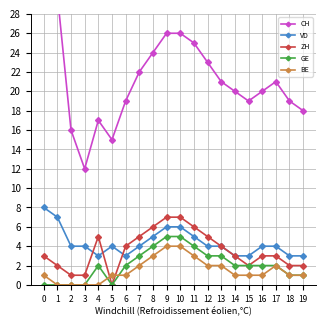

Rank the series by their maximum value, from highest to lowest.

CH, VD, ZH, GE, BE